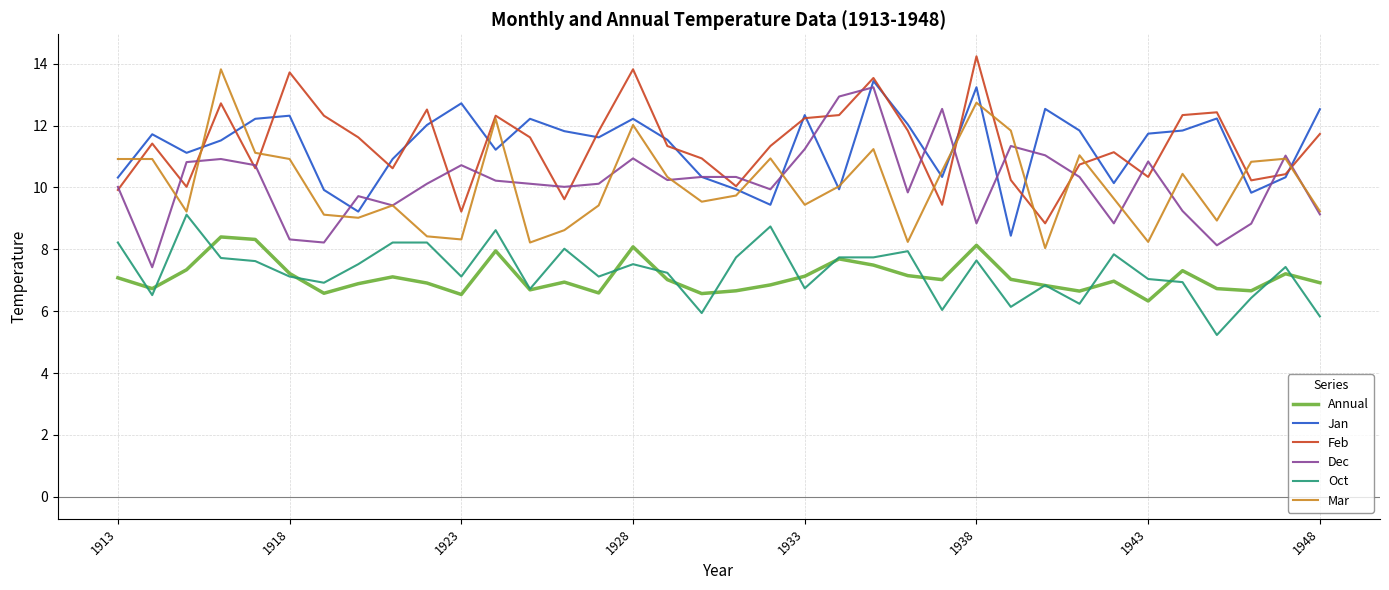

What is the lowest value of the Mar series?

8.0